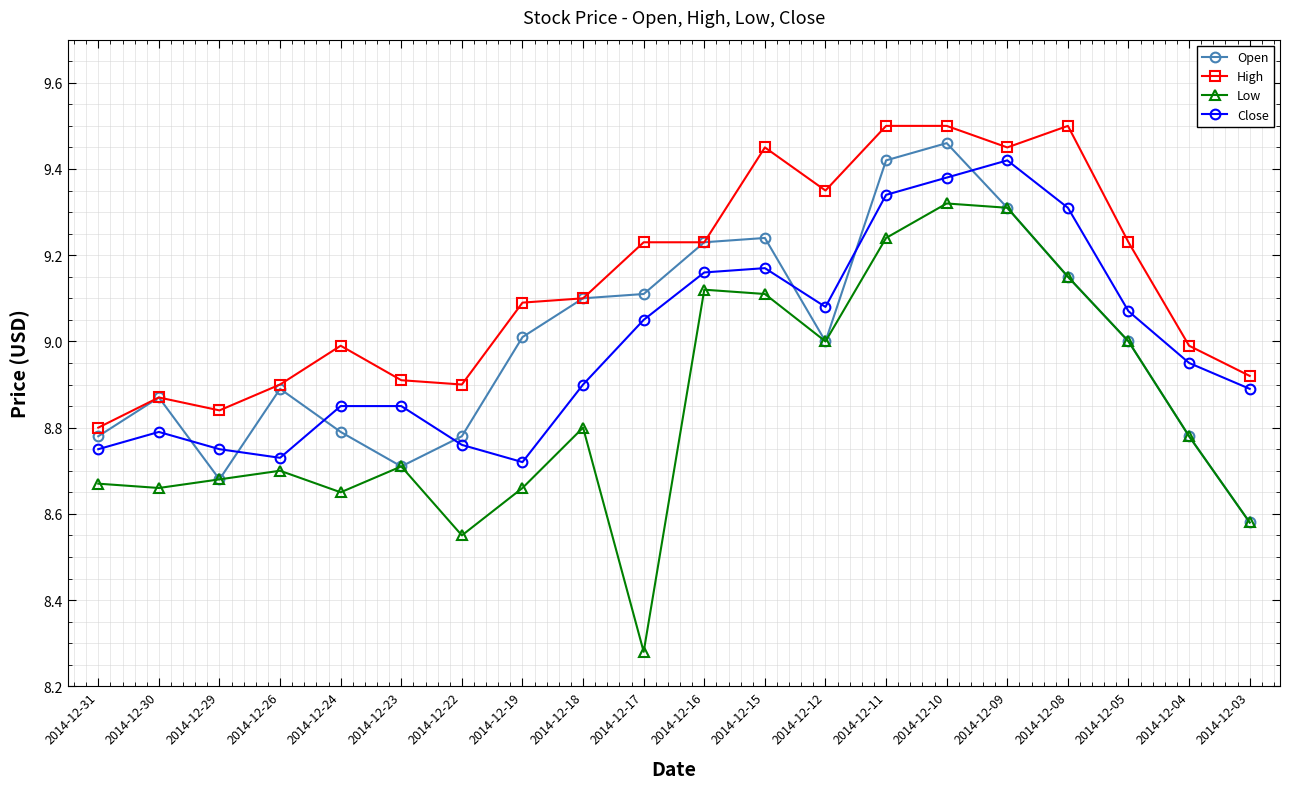

How many interior local valleys does the Close series have?

3